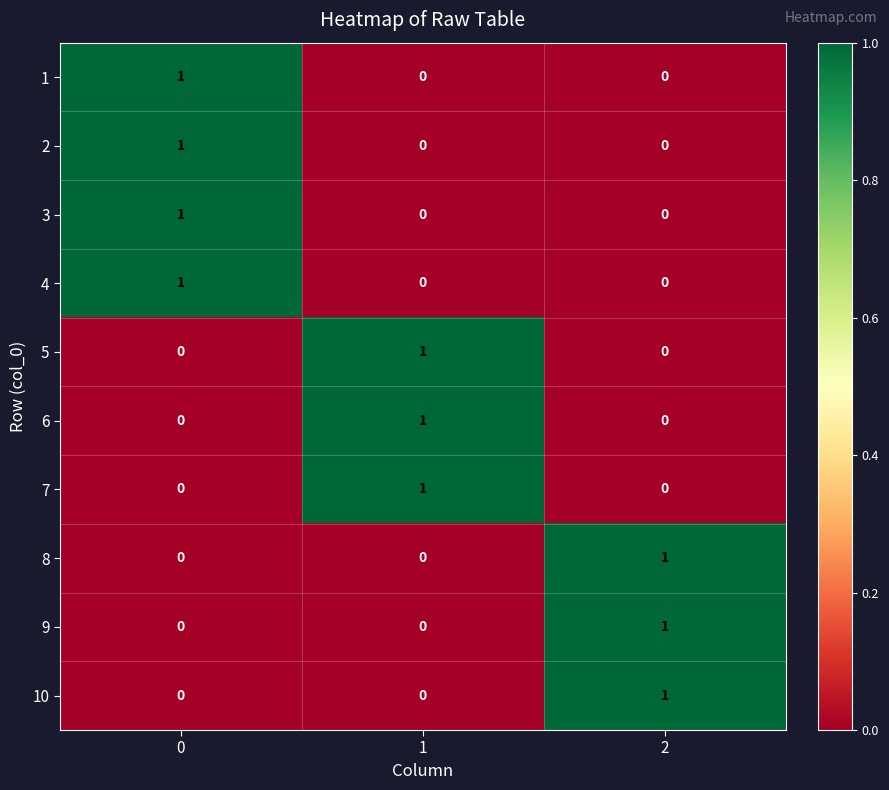

The value of 6 at 1 is 1. True or false?

True